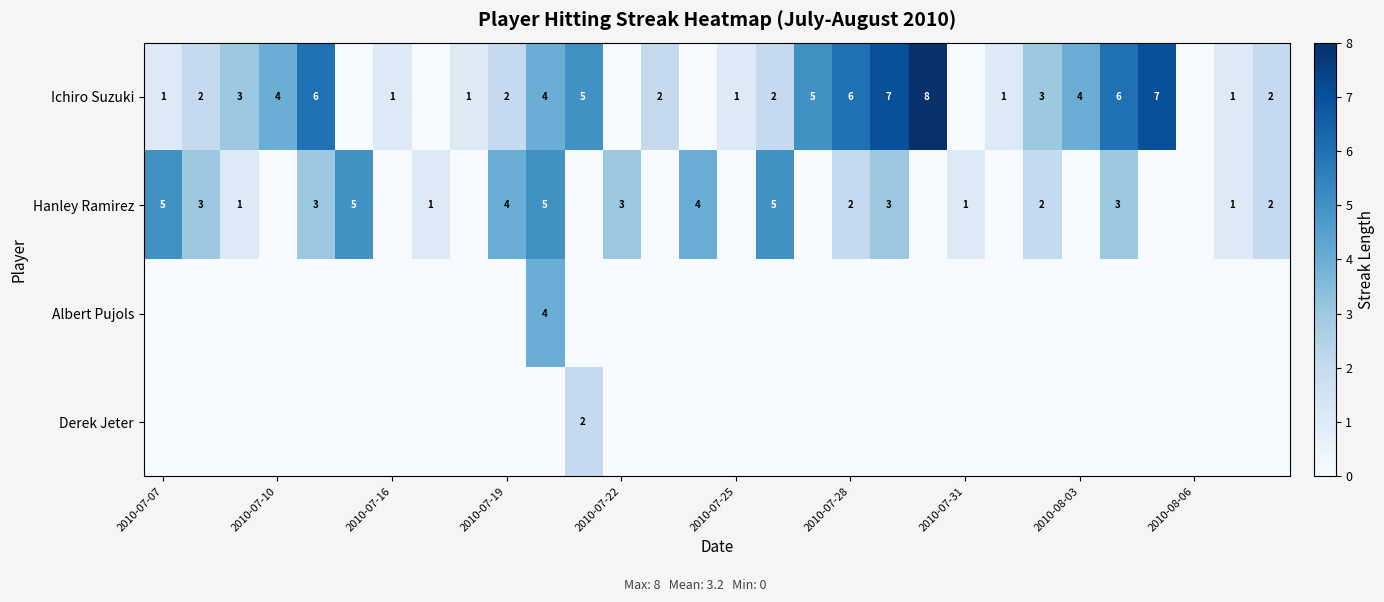

True or false: Hanley Ramirez has a value of 2 at 2010-07-07.

False